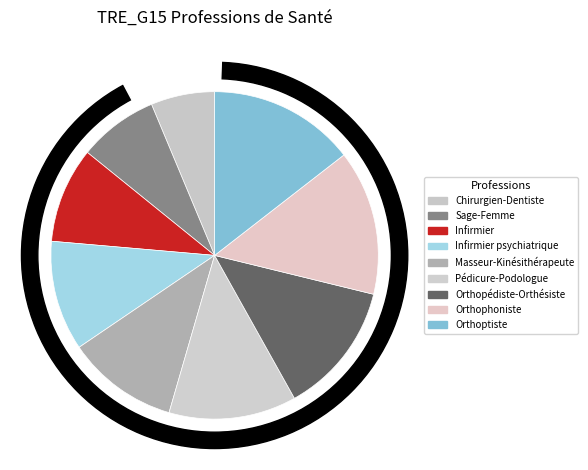

How many slices are in this pie chart?

9